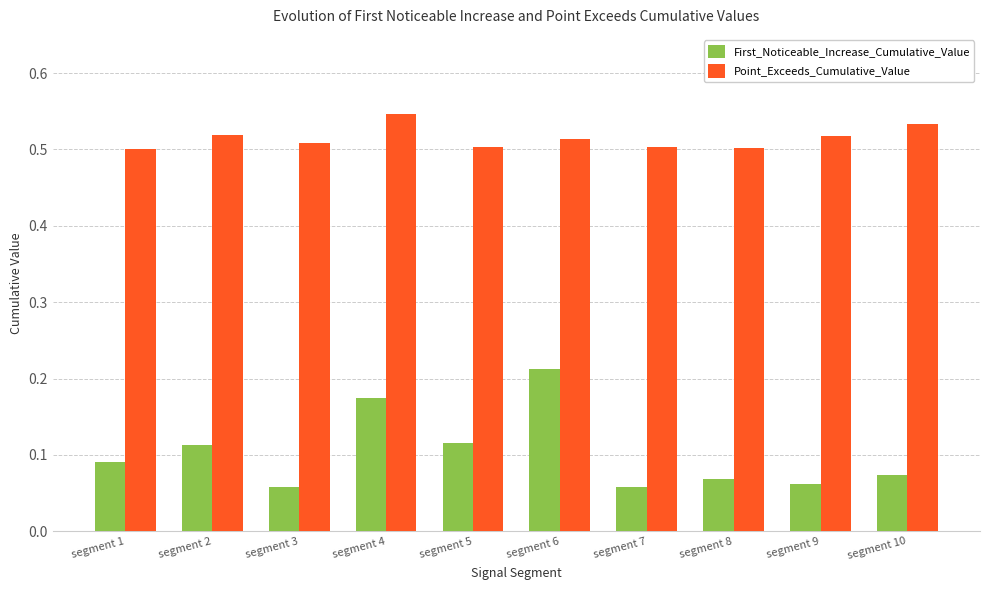

How many series are shown in this chart?

2